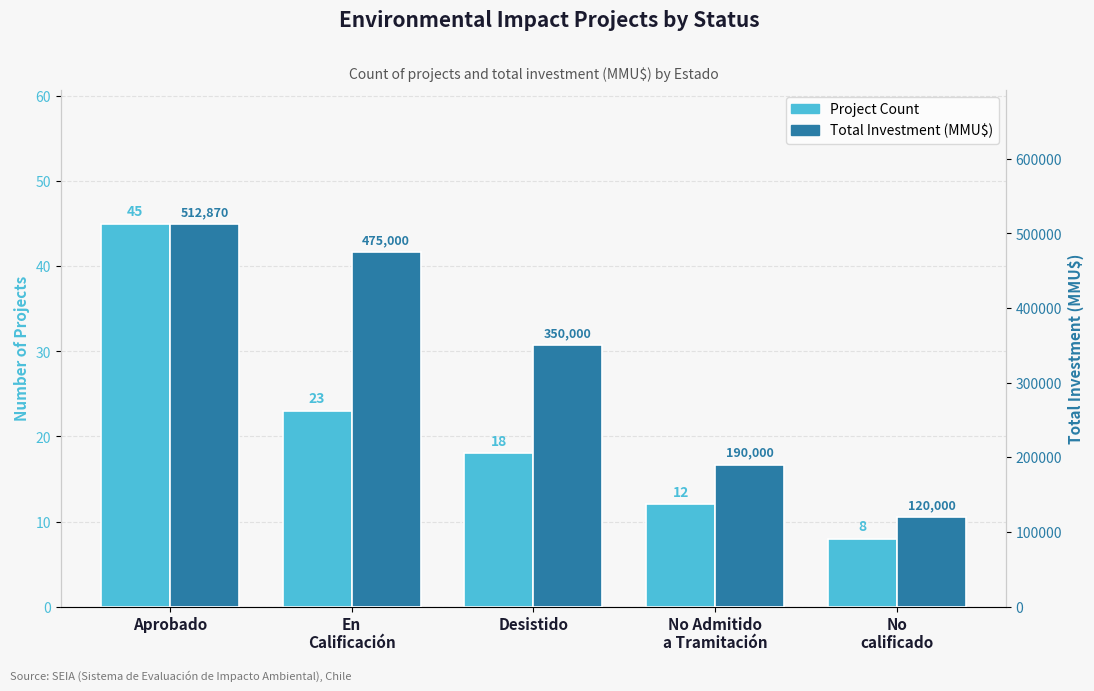

Count the number of data series in this chart.

2